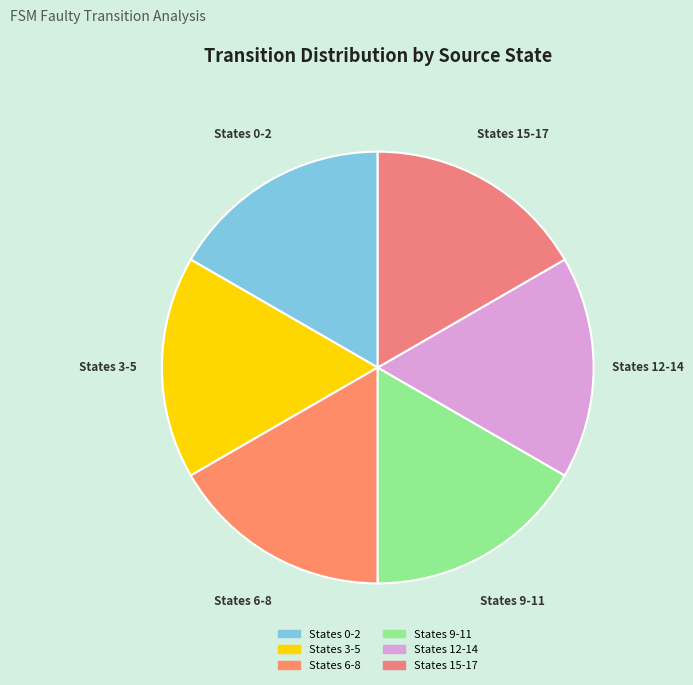

Count the number of slices in the pie.

6